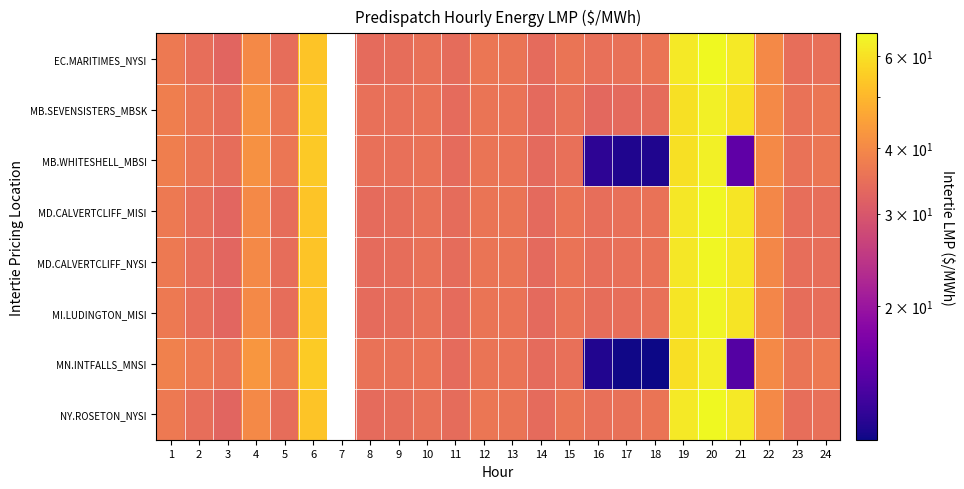

The MB.WHITESHELL_MBSI series shows 33.6 at 14. True or false?

True